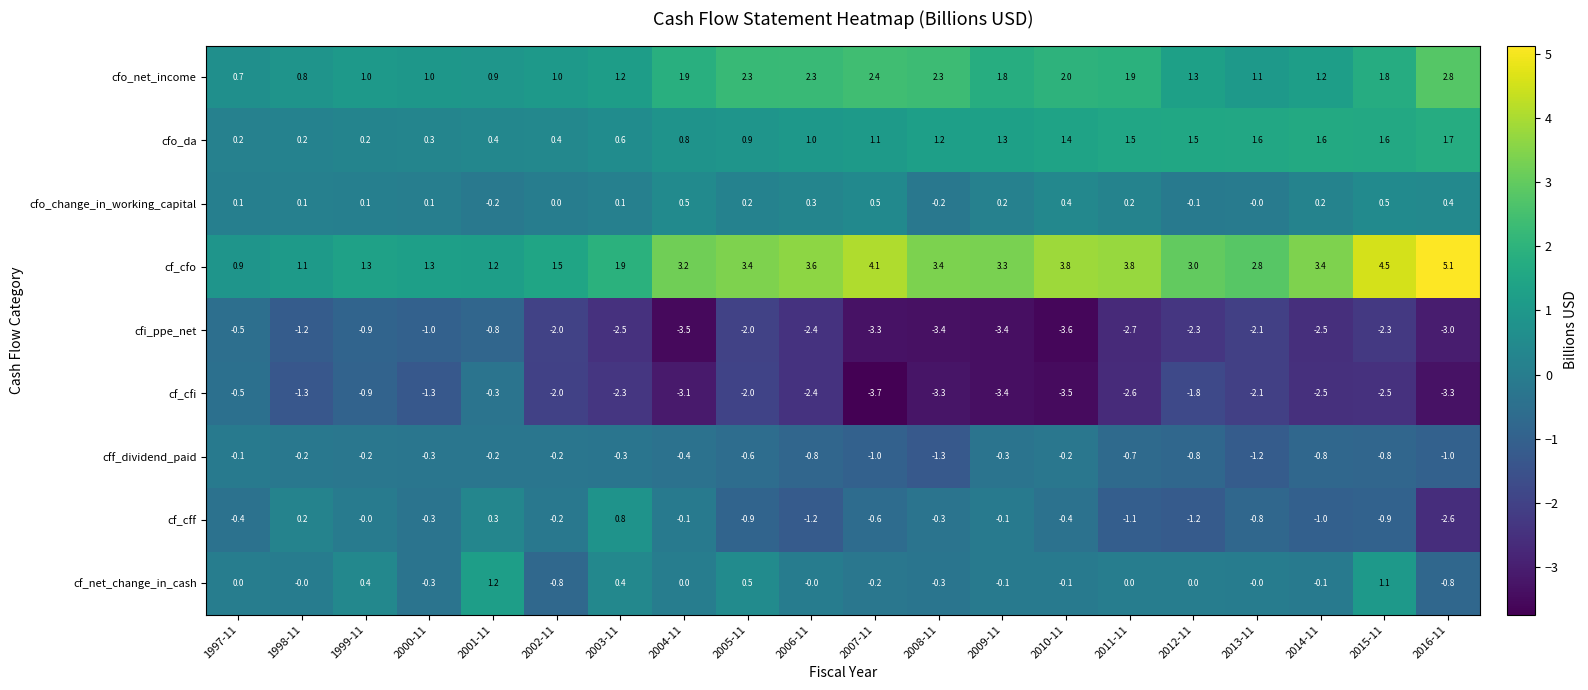

At which label does cff_dividend_paid reach its minimum?

2008-11